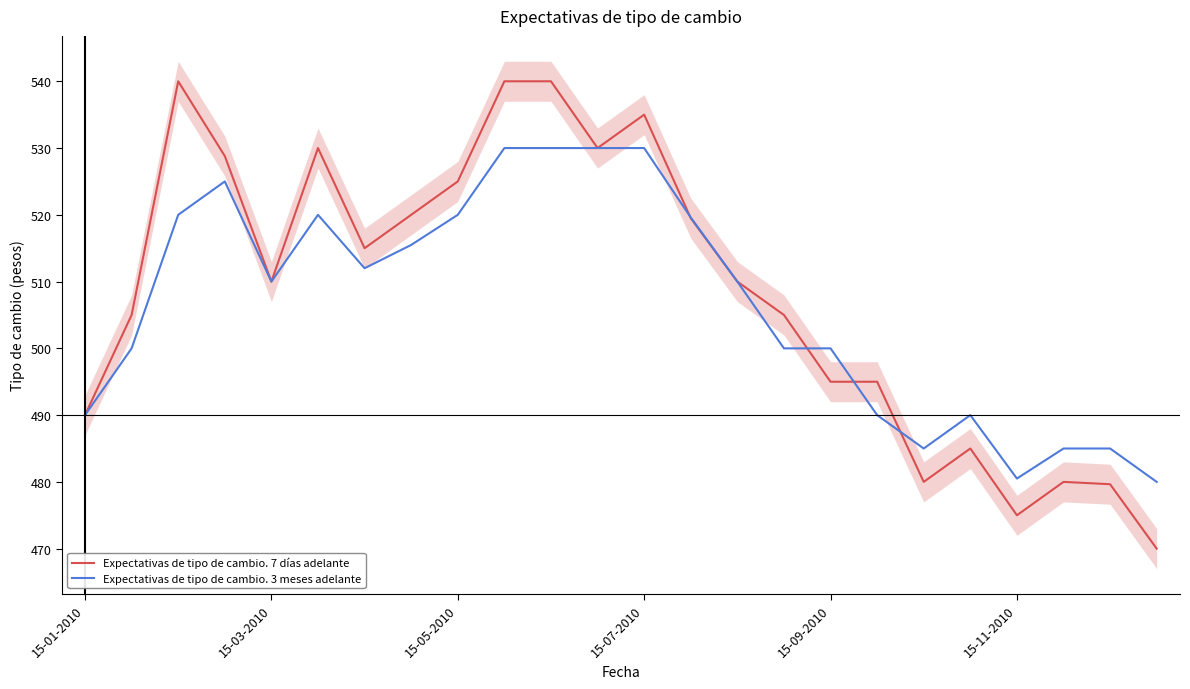

The Expectativas de tipo de cambio. 7 días adelante series shows 495.0 at 15-09-2010. True or false?

True